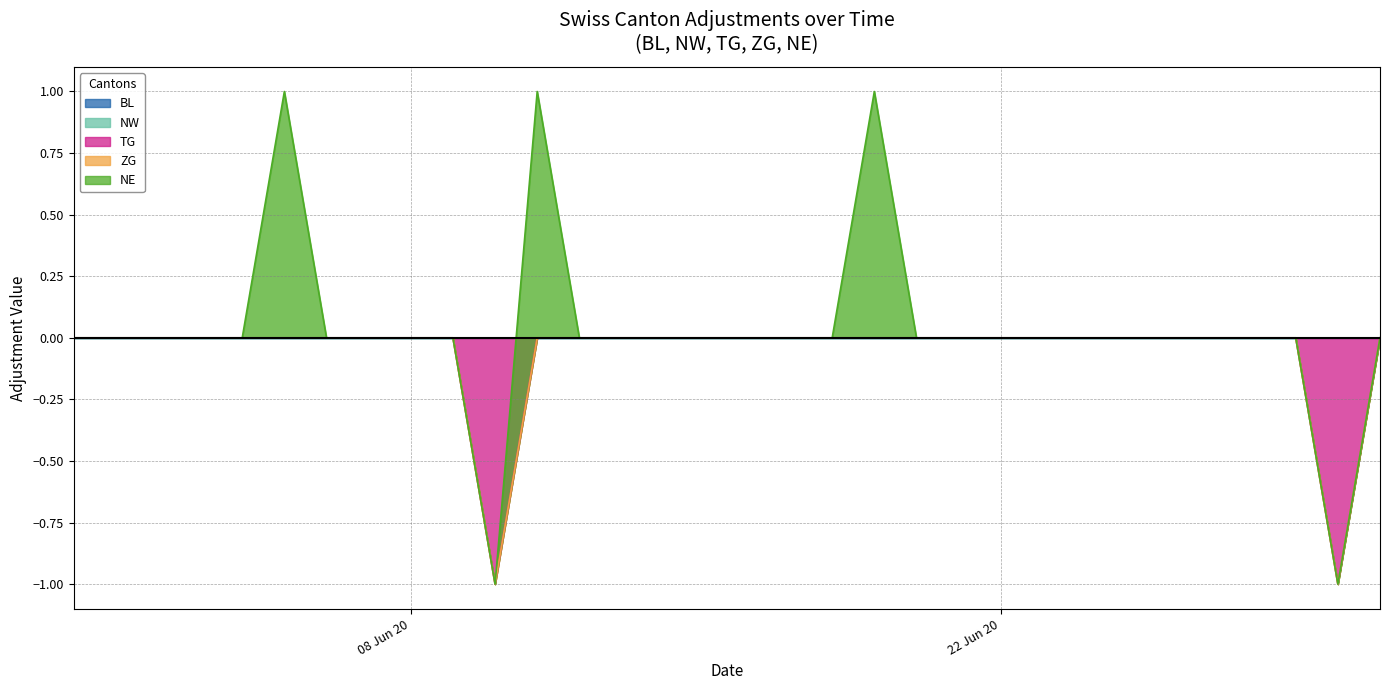

True or false: ZG and TG intersect in this chart.

False